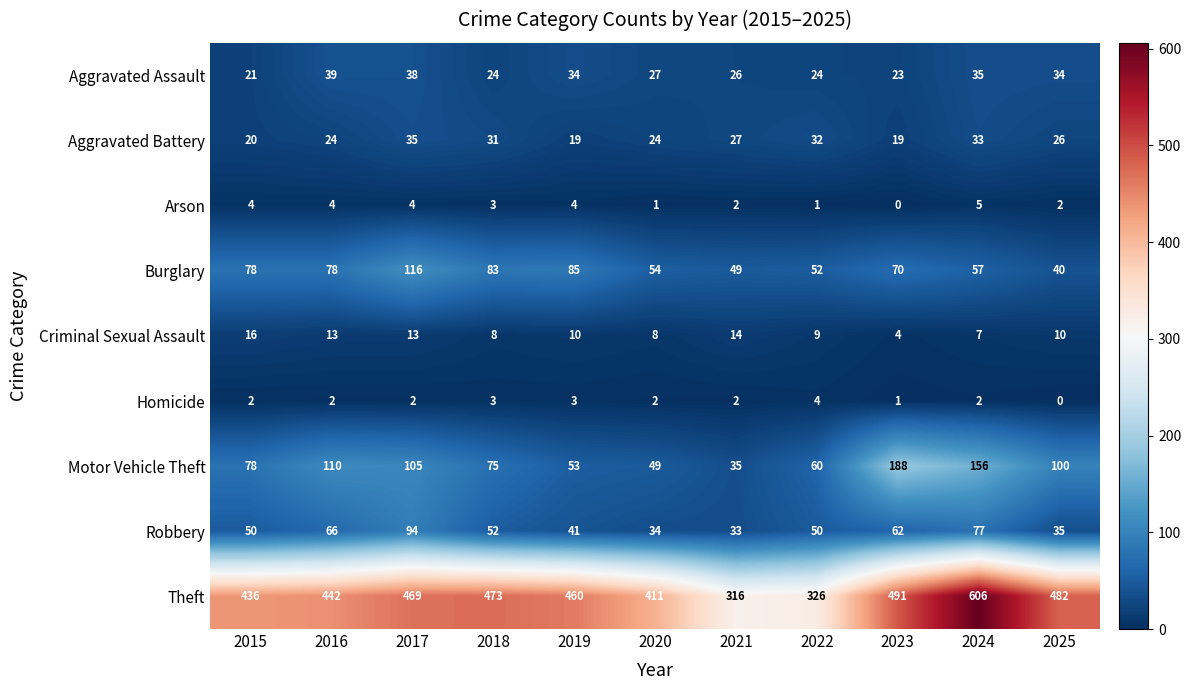

What is the difference between the Robbery values at 2017 and 2019?

53